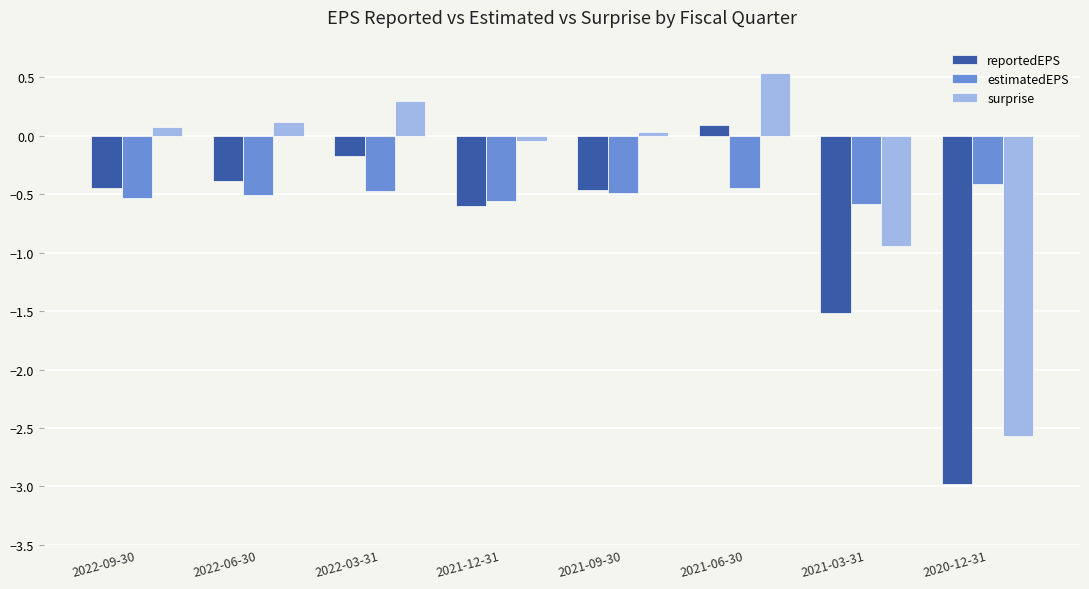

What is the label of the 3rd bar from the left?

2022-03-31